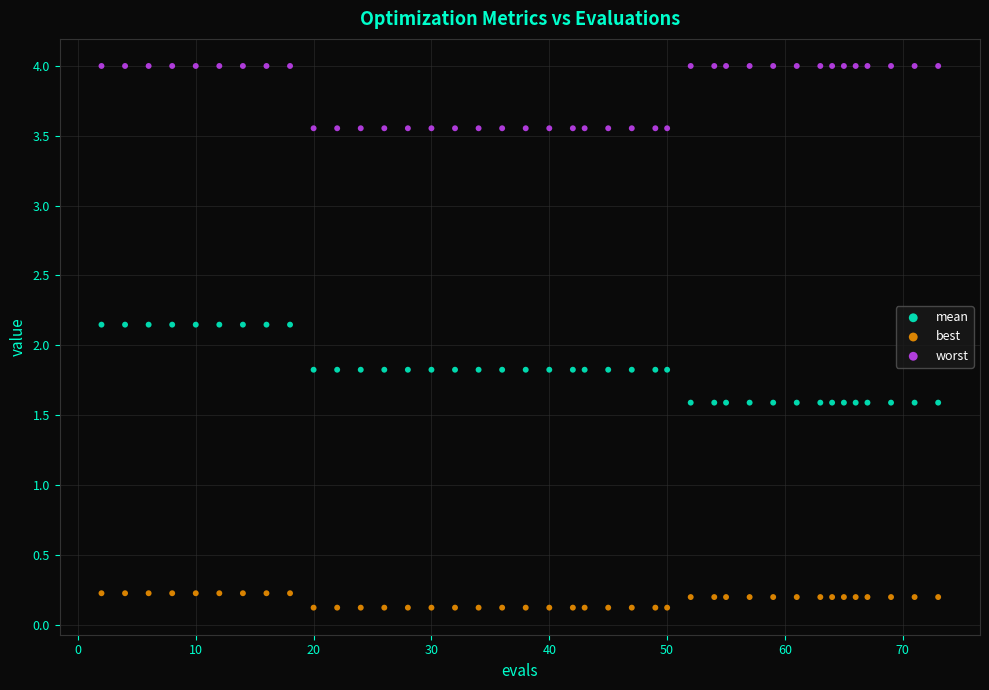

Which series reaches the minimum Y coordinate?

best